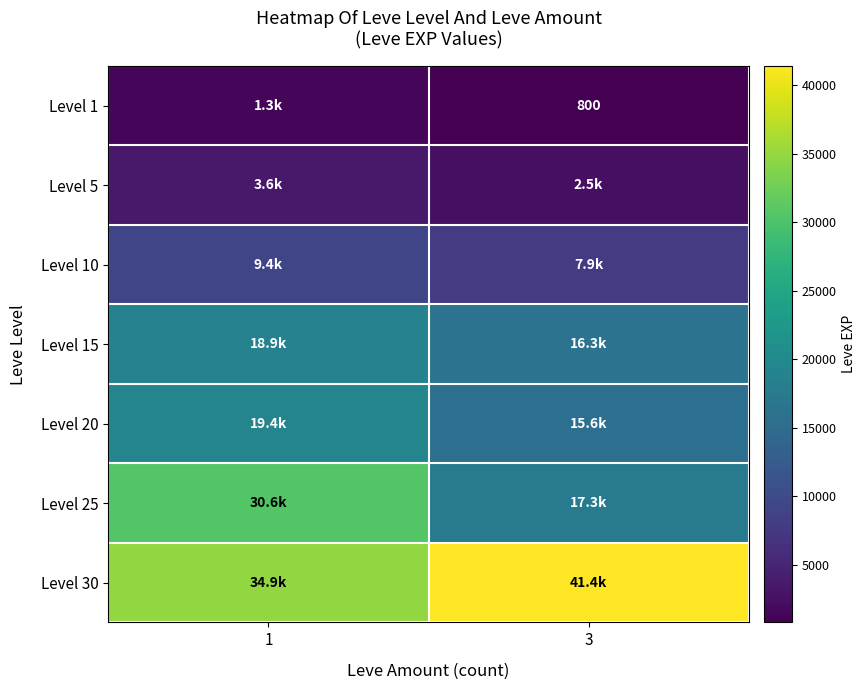

Is the value of Level 10 at 1 greater than the value of Level 25 at 1?

No